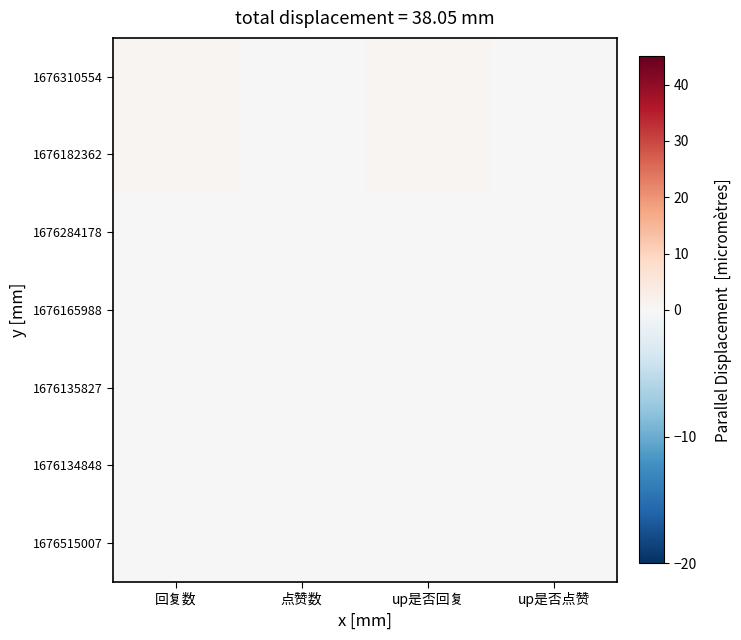

Rank the series by their maximum value, from highest to lowest.

1676310554, 1676182362, 1676284178, 1676165988, 1676135827, 1676134848, 1676515007